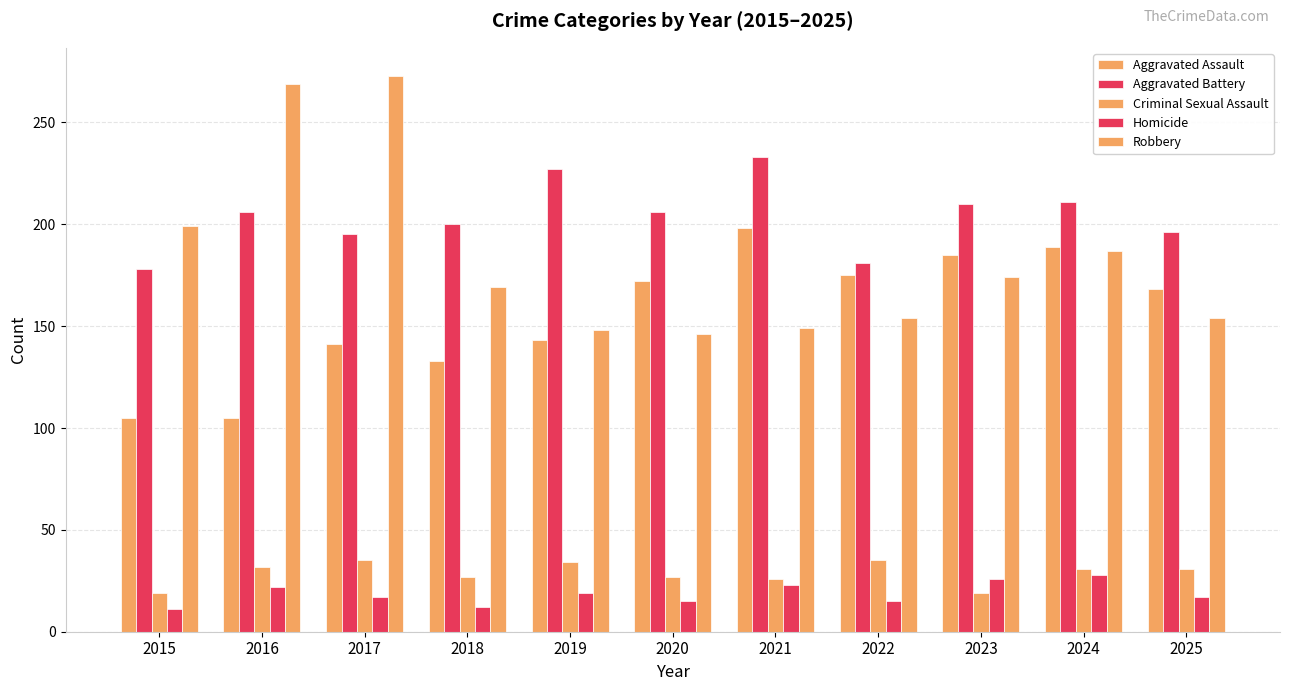

Between 2017 and 2022, which series saw the biggest shift?

Robbery